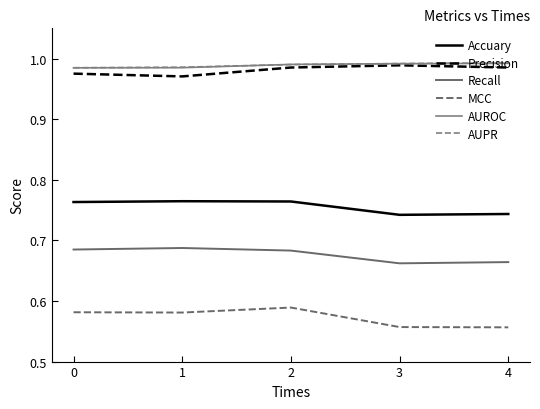

Is the value of AUROC at 1 greater than the value of Precision at 3?

No